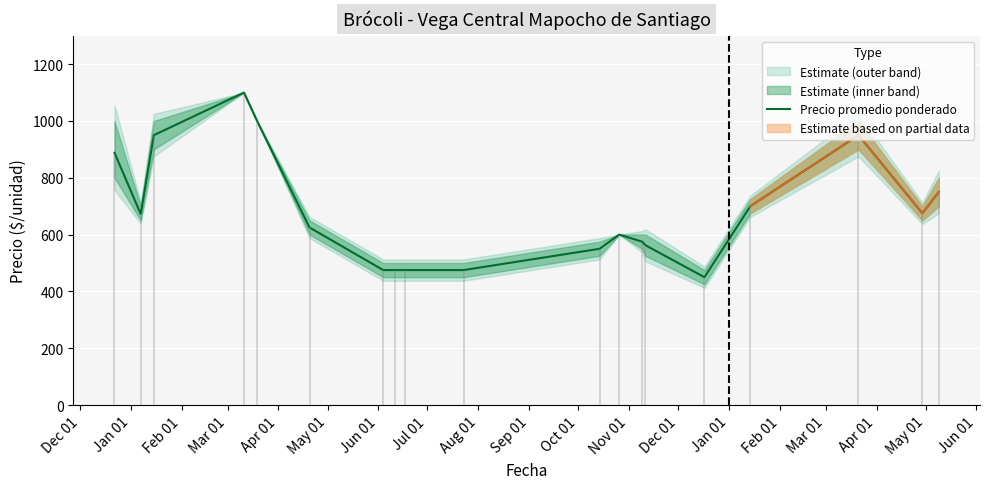

What is the label of the 14th point from the right?

May 01